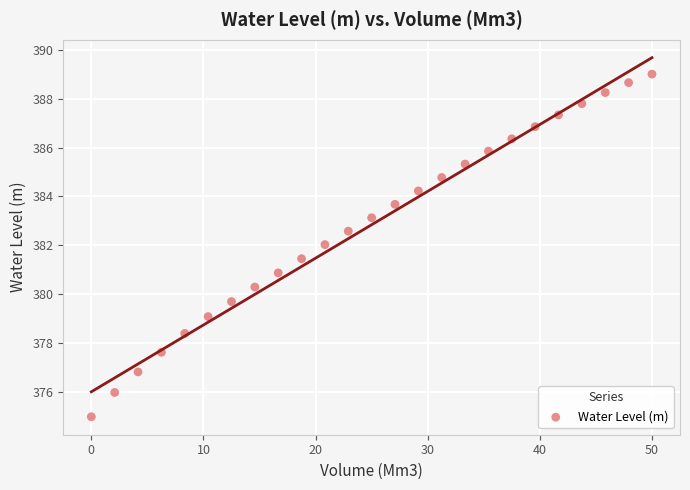

What is the range of X values (max minus min)?

50.0